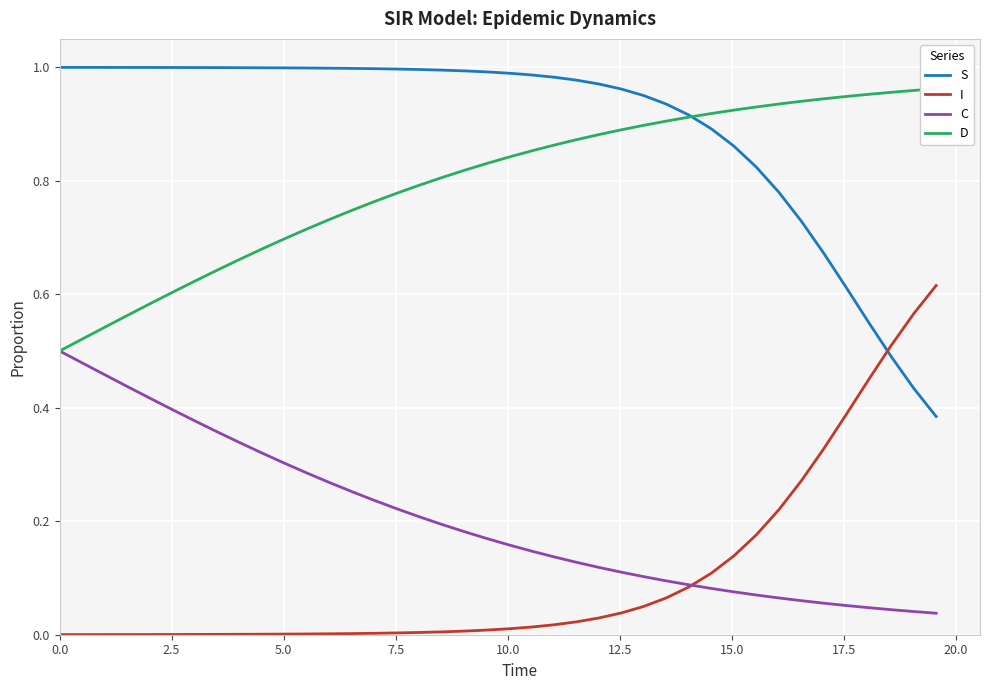

After their last crossing, which series has the higher values: I or S?

I